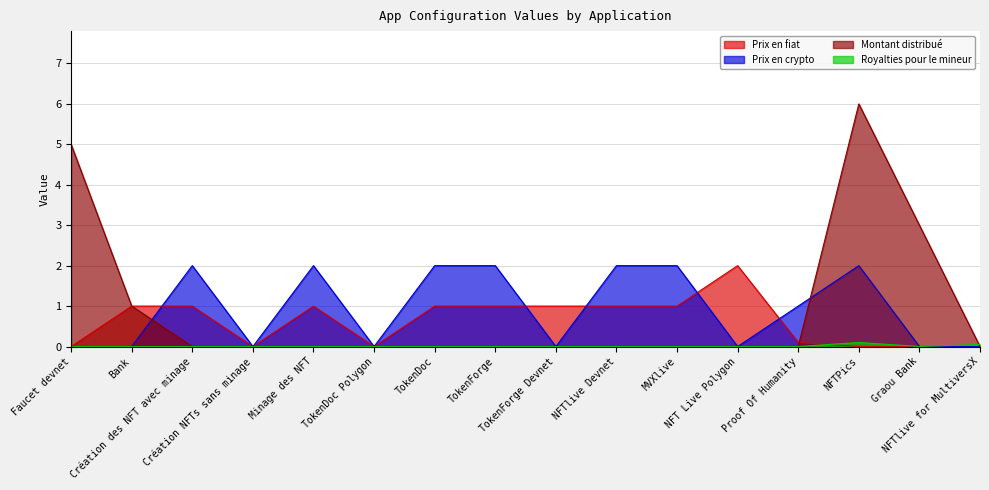

Which series has the largest total across all categories?

Prix en crypto